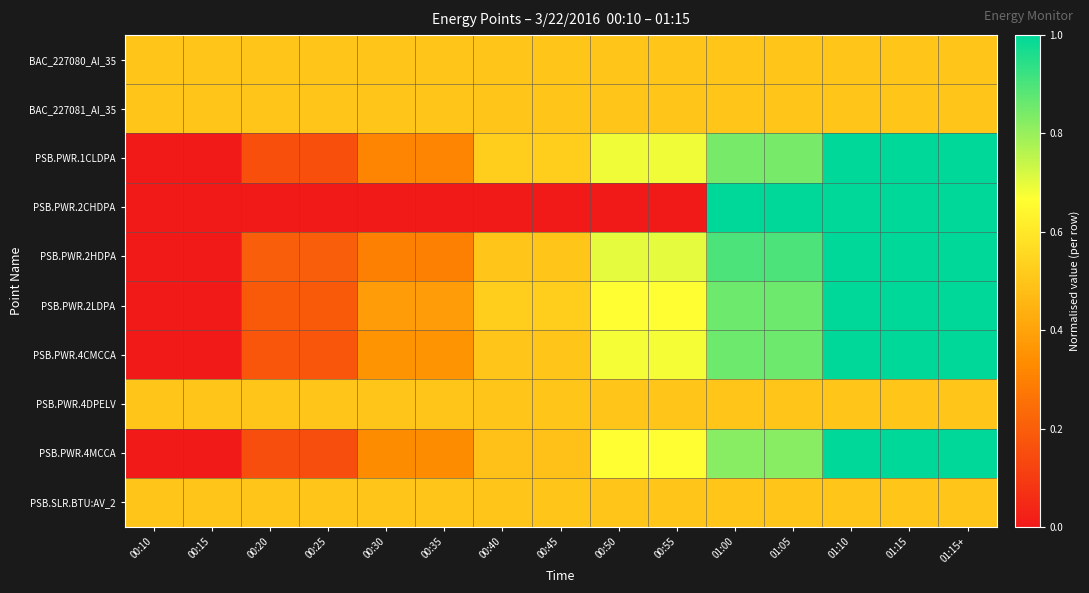

Count the number of data series in this chart.

10